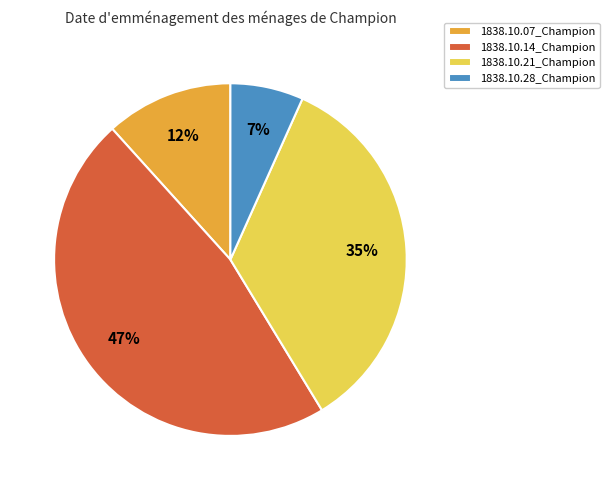

What is the largest slice in the pie chart?

1838.10.14_Champion